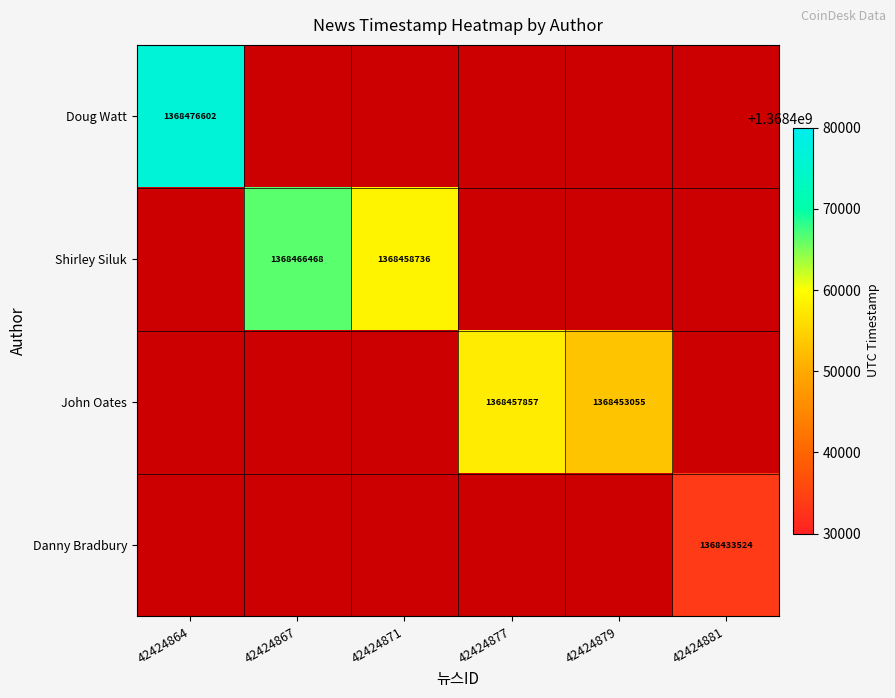

True or false: Doug Watt has a value of 2132436903 at 42424864.

False